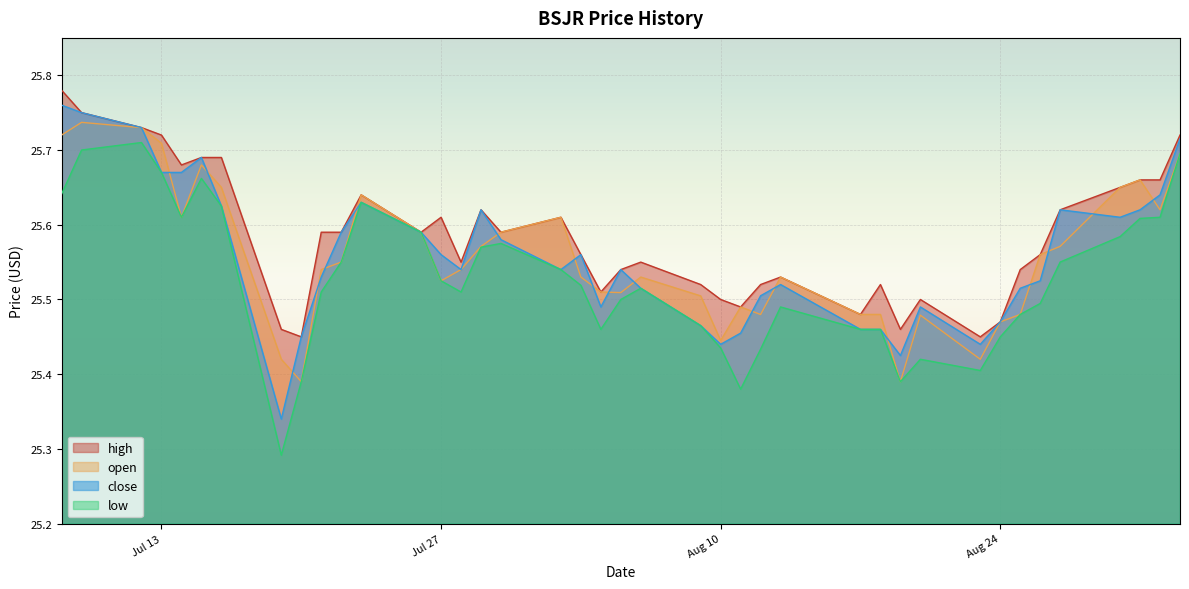

What is the total value across all series at 2021-07-08?

102.9